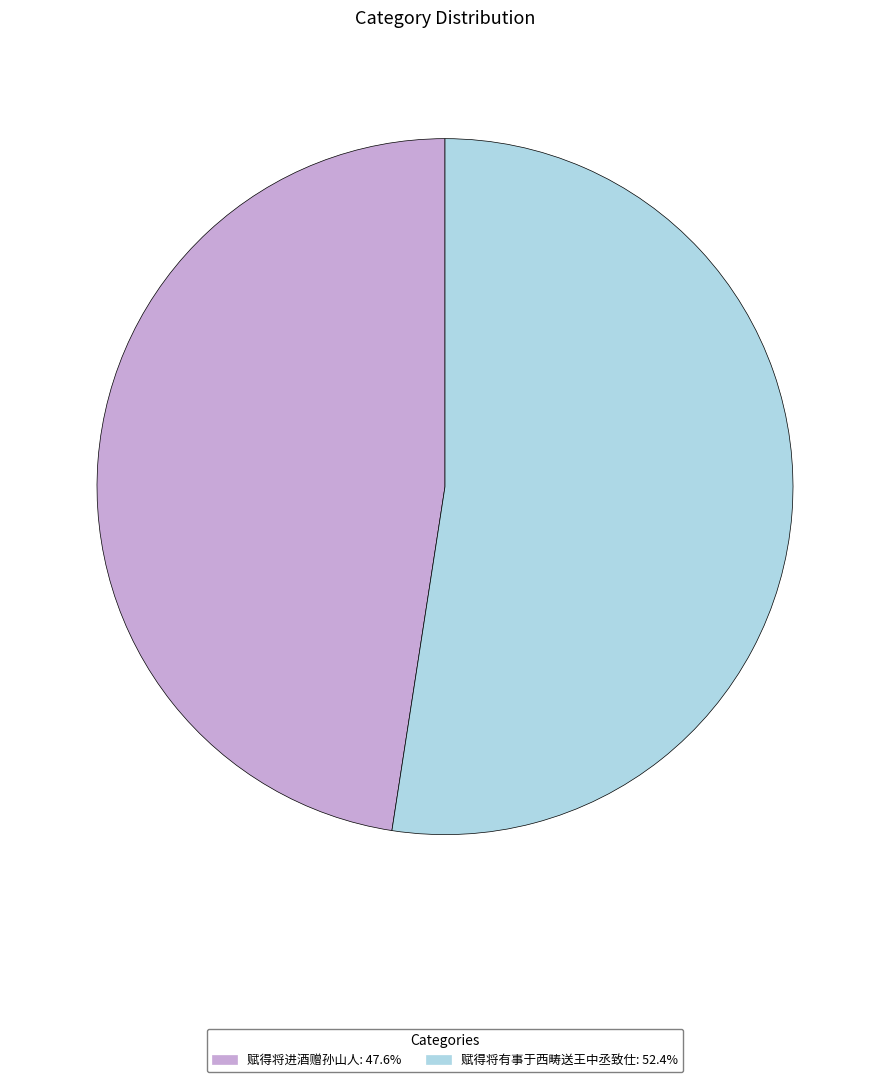

Approximately how many times larger is the value at 赋得将进酒赠孙山人 compared to 赋得将有事于西畴送王中丞致仕?

0.9